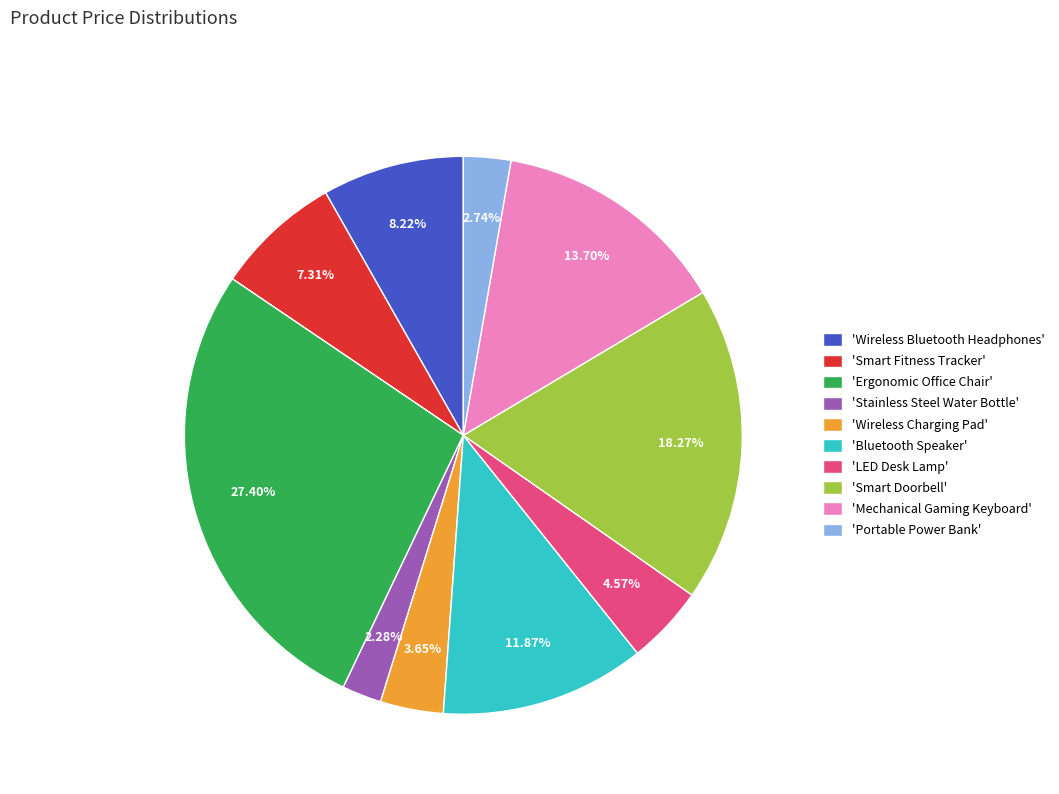

How many segments does this pie chart have?

10